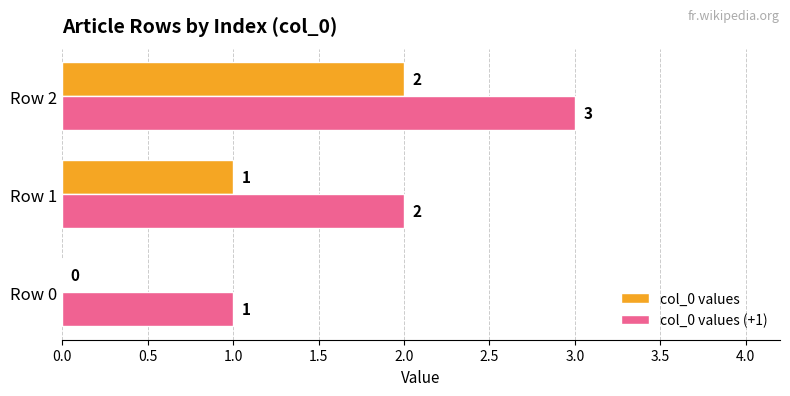

Which label corresponds to the largest value in the chart?

Row 2